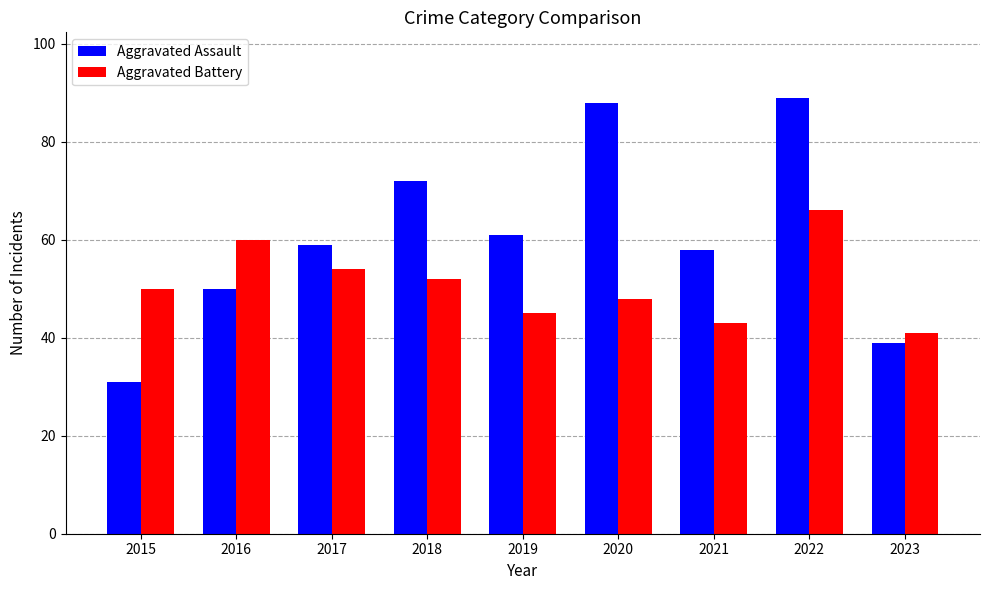

At which category is the sum across all series the highest?

2022